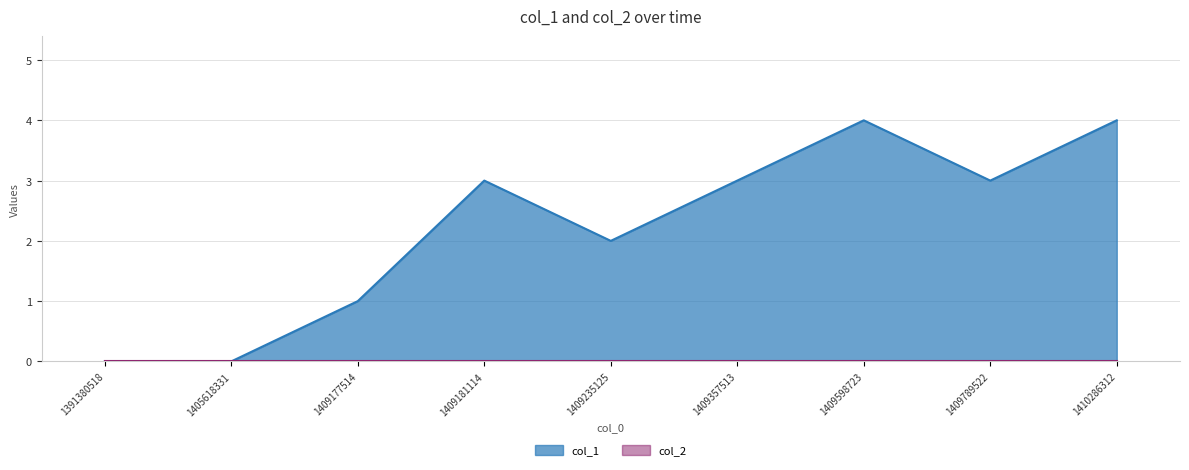

At which category does the data reach its first local valley?

1409235125